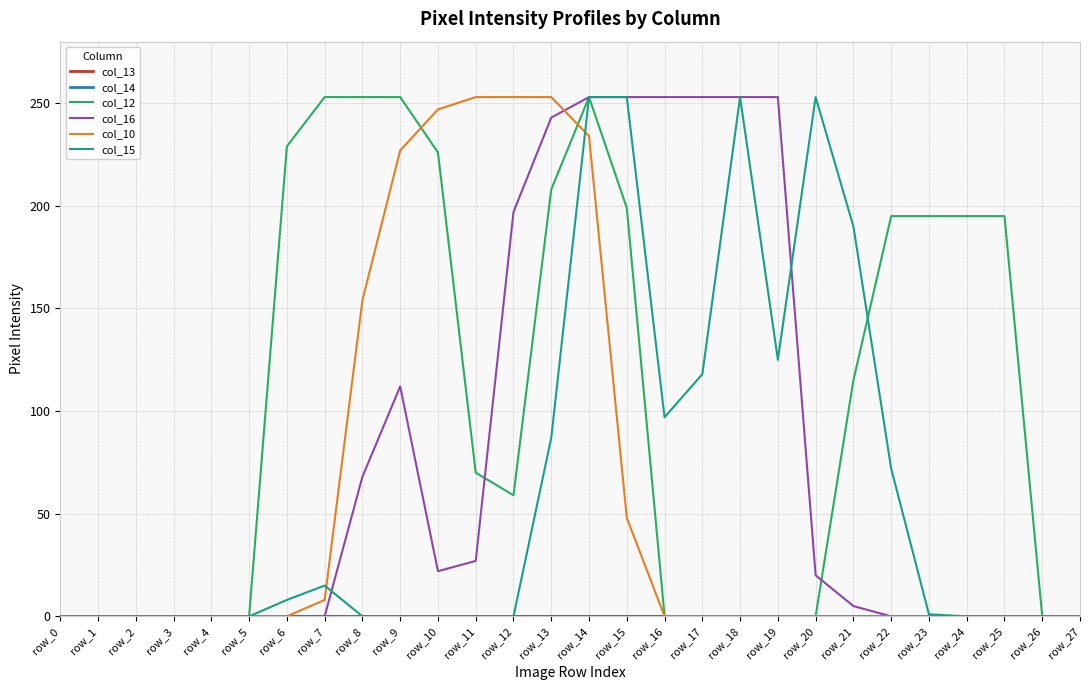

Is this an area chart (filled region under the line)?

No